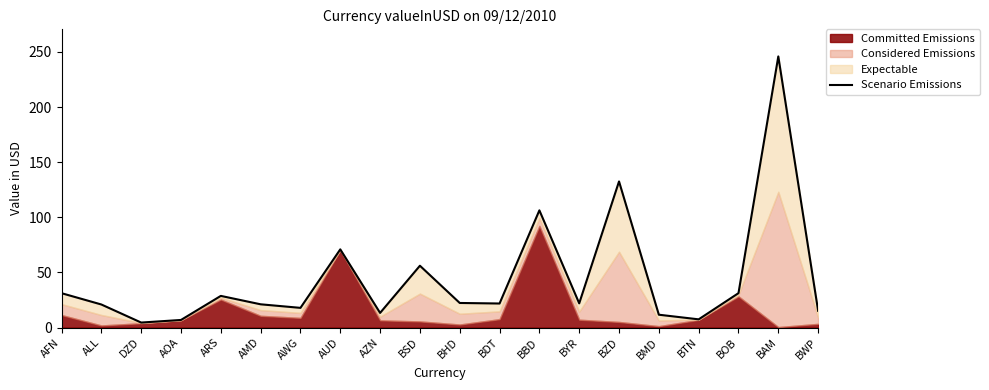

Does the chart have visible grid lines?

No